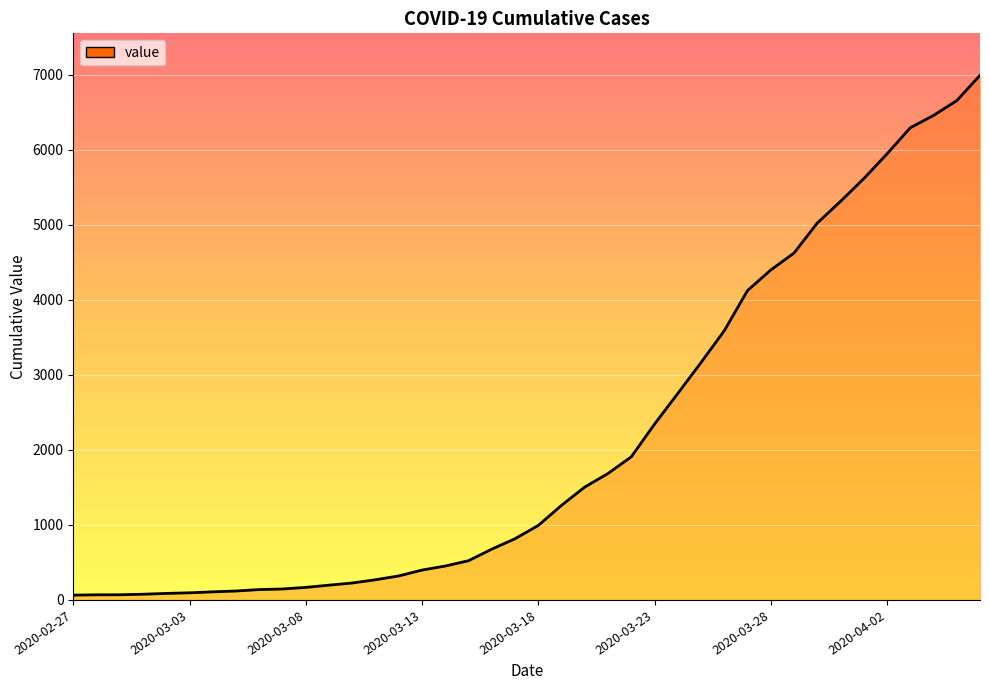

Count the number of categories in the chart.

40